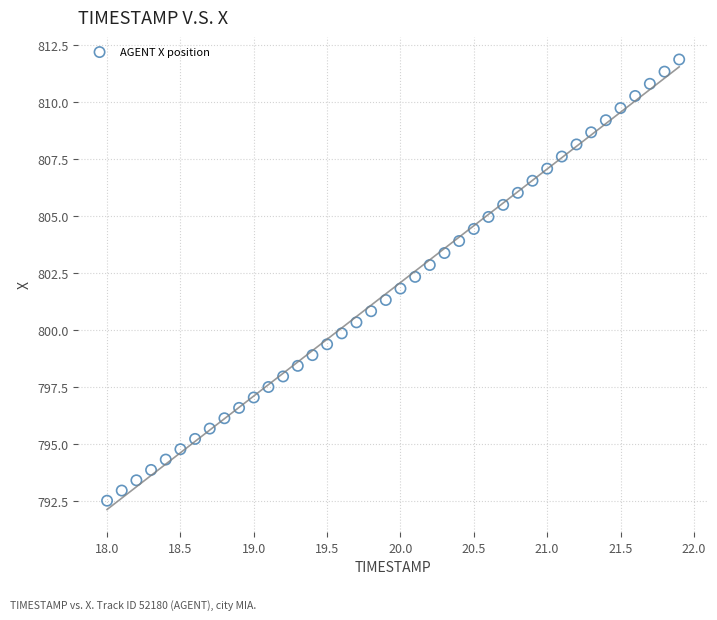

What is the range of X values (max minus min)?

3.9